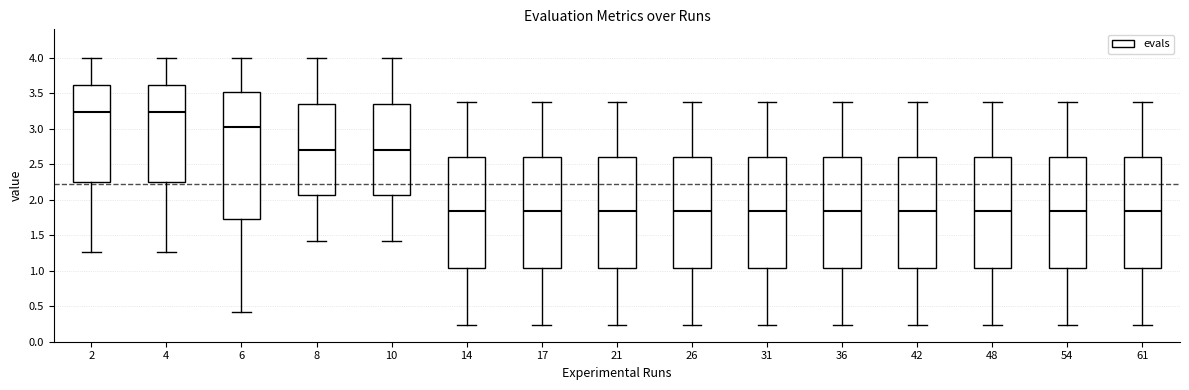

Reading left to right, transcribe this box plot: for each box, give where its median line is, the range the box spans, and where its two whiskers end, as read against the y-axis. The values are not printed on the chart, so give them approximately, as read against the axis.

2: median 3.25, box 2.25 to 3.60, whiskers 1.25 to 4.00
4: median 3.25, box 2.25 to 3.60, whiskers 1.25 to 4.00
6: median 3.05, box 1.70 to 3.50, whiskers 0.40 to 4.00
8: median 2.70, box 2.05 to 3.35, whiskers 1.40 to 4.00
10: median 2.70, box 2.05 to 3.35, whiskers 1.40 to 4.00
14: median 1.85, box 1.05 to 2.60, whiskers 0.25 to 3.35
17: median 1.85, box 1.05 to 2.60, whiskers 0.25 to 3.35
21: median 1.85, box 1.05 to 2.60, whiskers 0.25 to 3.35
26: median 1.85, box 1.05 to 2.60, whiskers 0.25 to 3.35
31: median 1.85, box 1.05 to 2.60, whiskers 0.25 to 3.35
36: median 1.85, box 1.05 to 2.60, whiskers 0.25 to 3.35
42: median 1.85, box 1.05 to 2.60, whiskers 0.25 to 3.35
48: median 1.85, box 1.05 to 2.60, whiskers 0.25 to 3.35
54: median 1.85, box 1.05 to 2.60, whiskers 0.25 to 3.35
61: median 1.85, box 1.05 to 2.60, whiskers 0.25 to 3.35